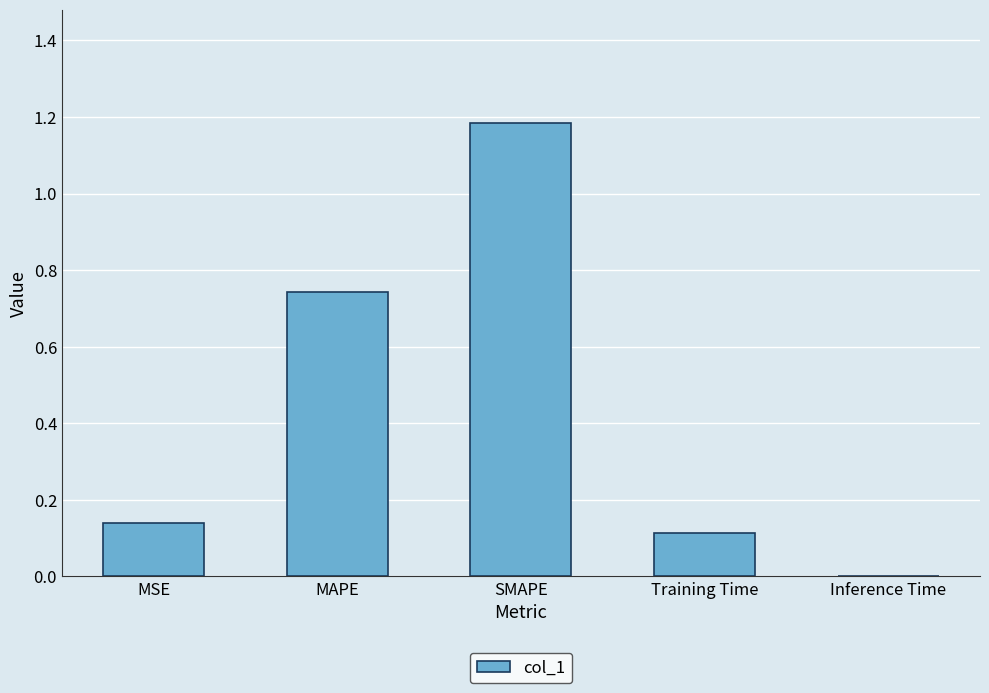

What is the average value?

0.4